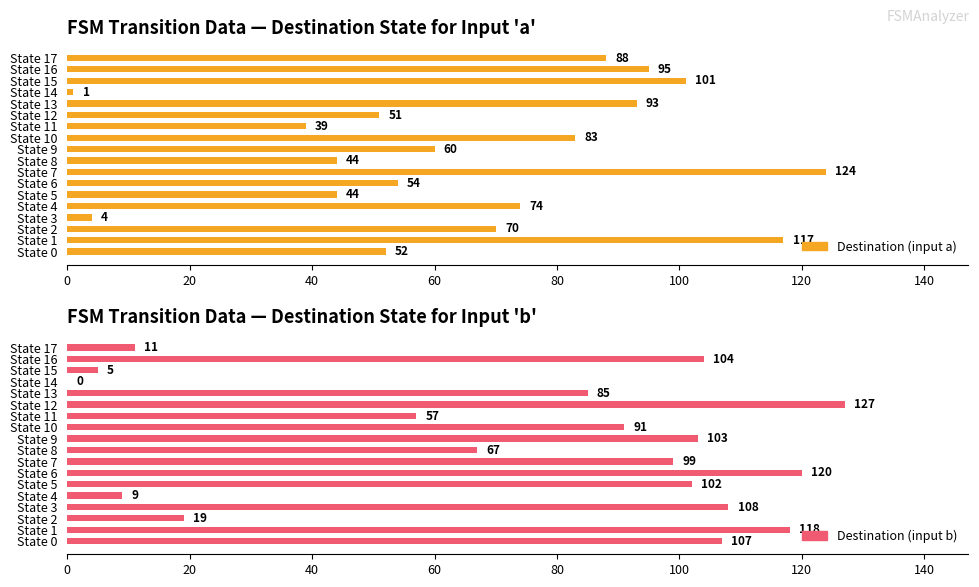

The value of Destination (input b) at State 1 is 154. True or false?

False